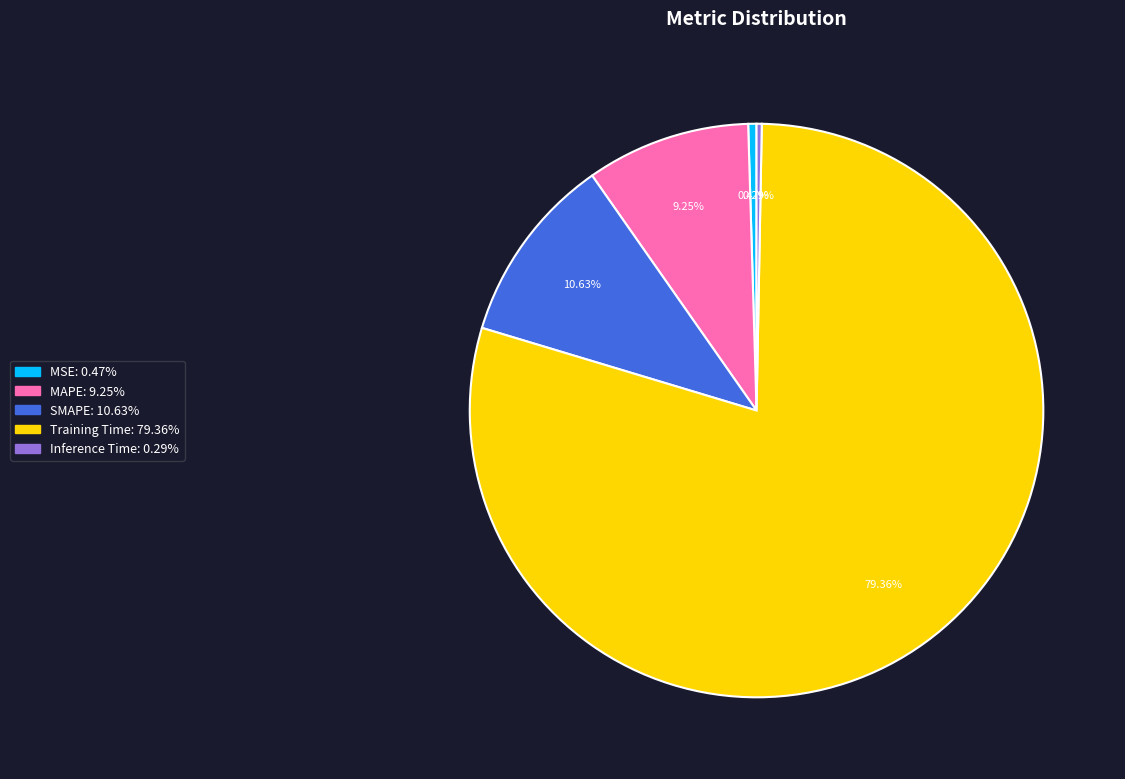

To the nearest percent, what is the difference between the SMAPE and MAPE slice percentages?

1%